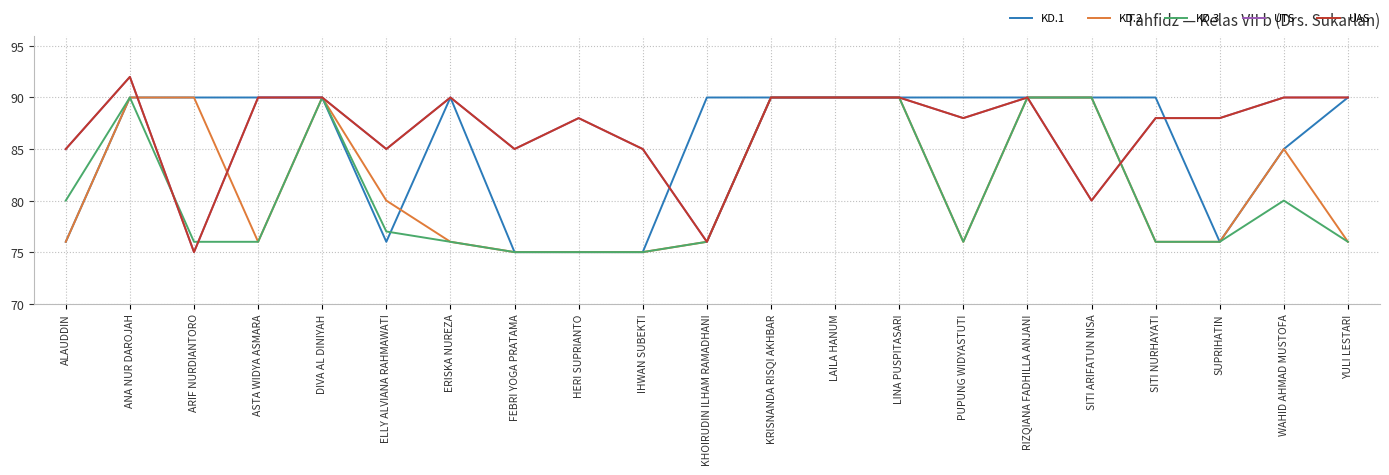

What is the minimum value shown in the chart?

75